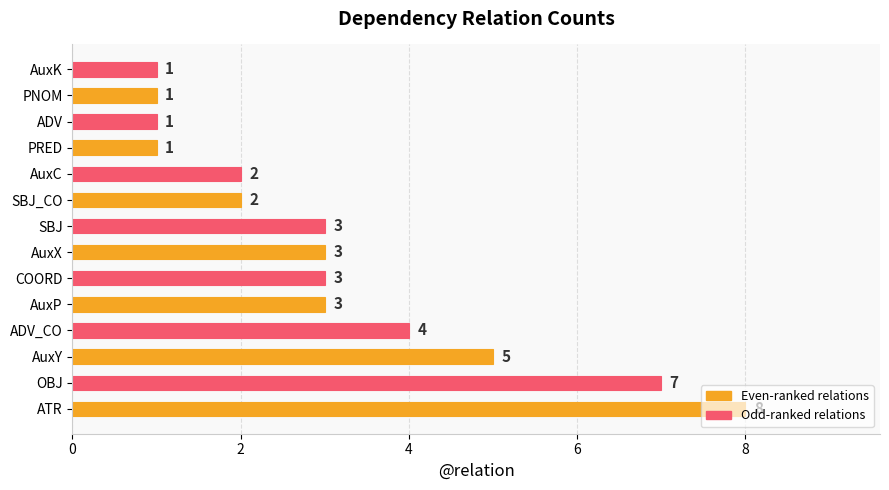

What is the greatest value displayed?

8